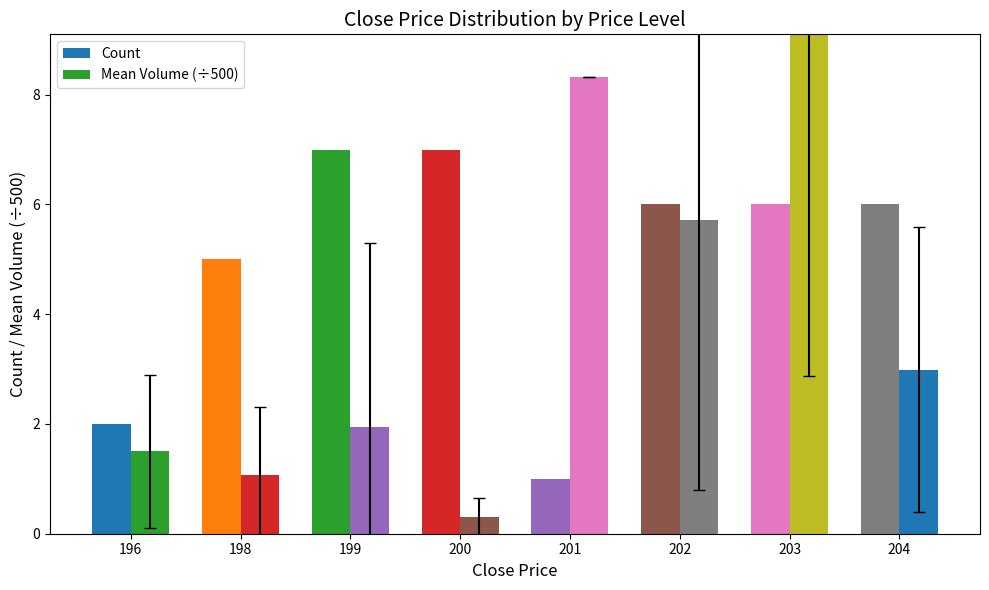

How many Count values are between 5 and 7?

6